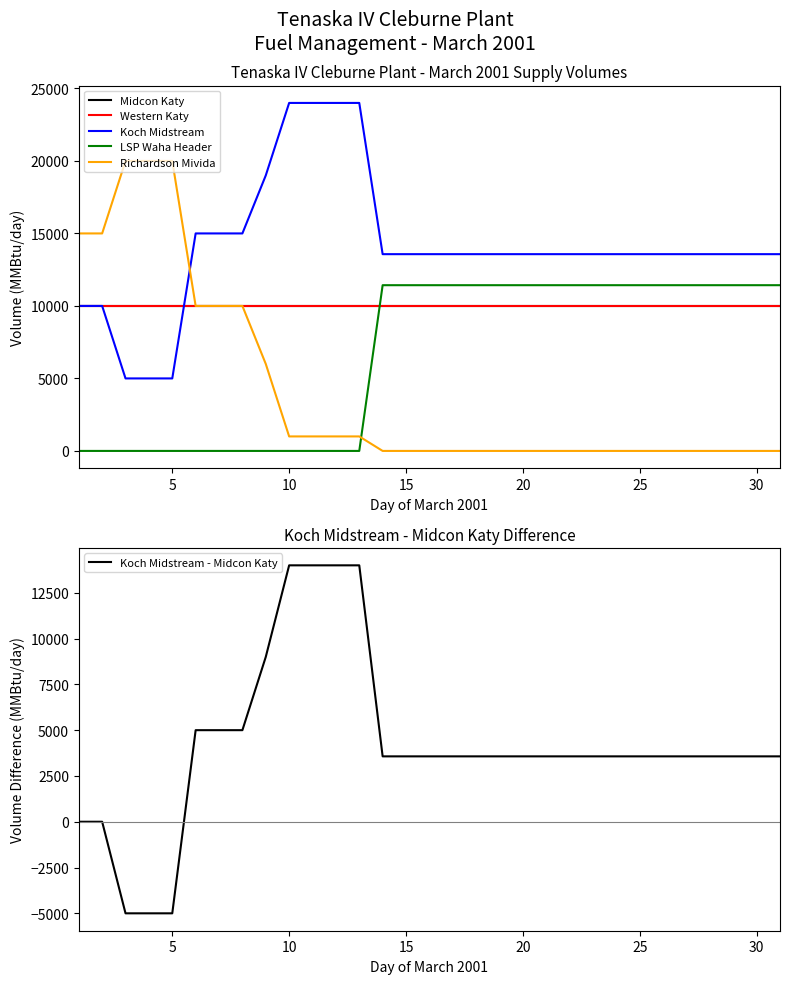

The value of Koch Midstream - Midcon Katy at 30 is 2441. True or false?

False